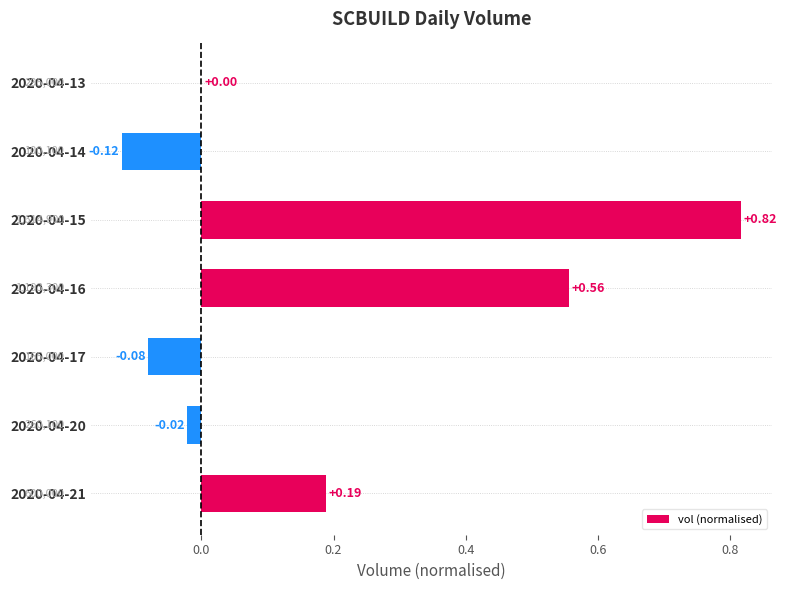

Between 2020-04-21 and 2020-04-15, which is larger?

2020-04-15